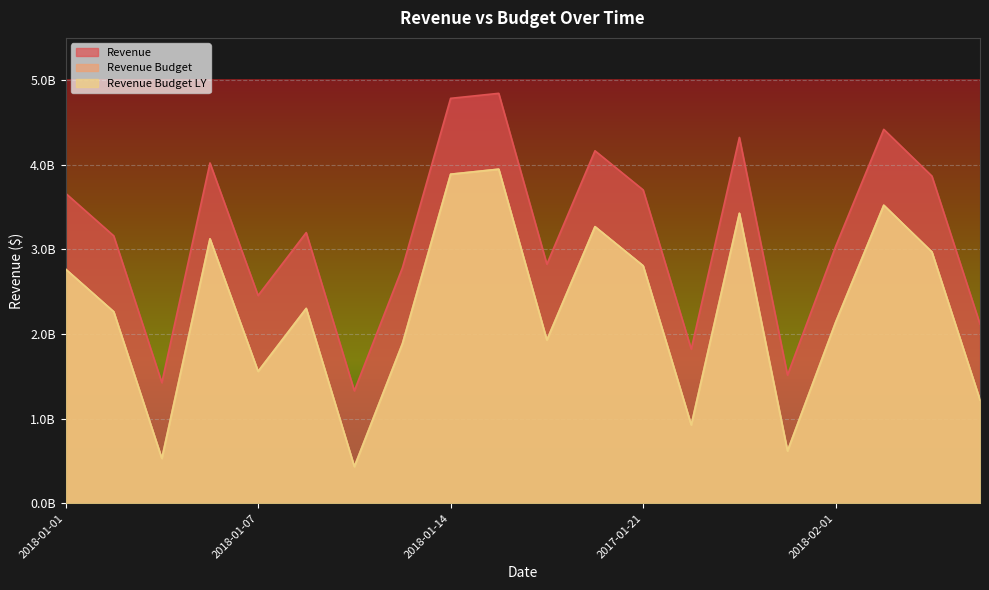

Which has a higher value, 2018-01-13 or 2018-01-07?

2018-01-07